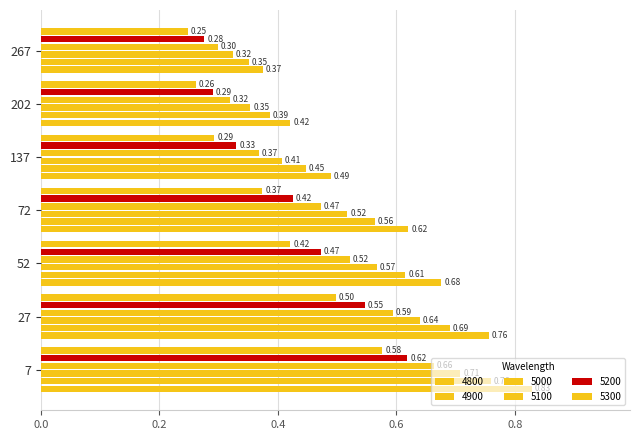

Count the number of data series in this chart.

6